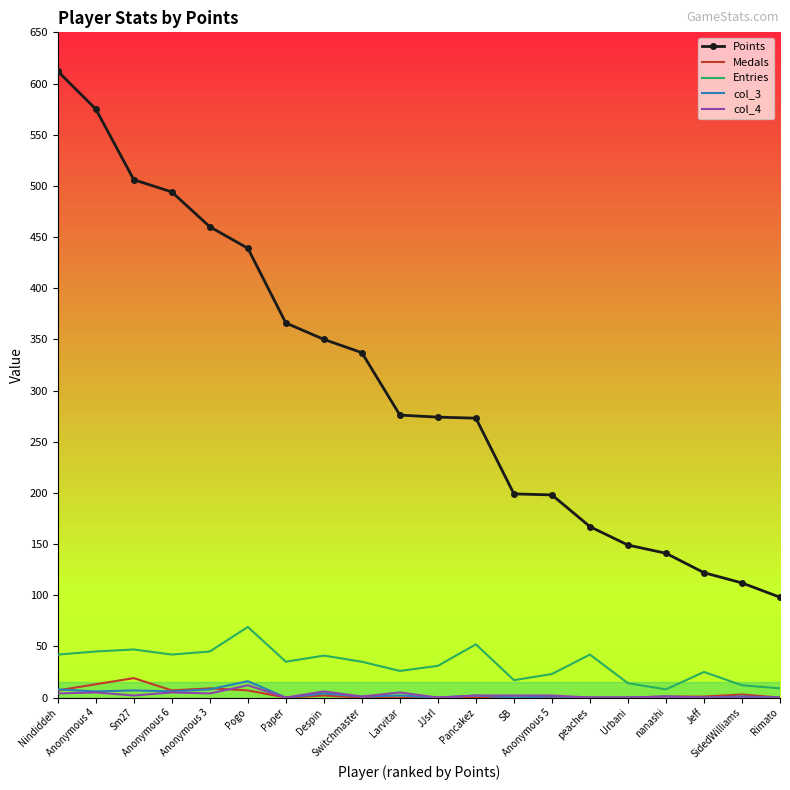

The value of Points at Anonymous 5 is 350. True or false?

False